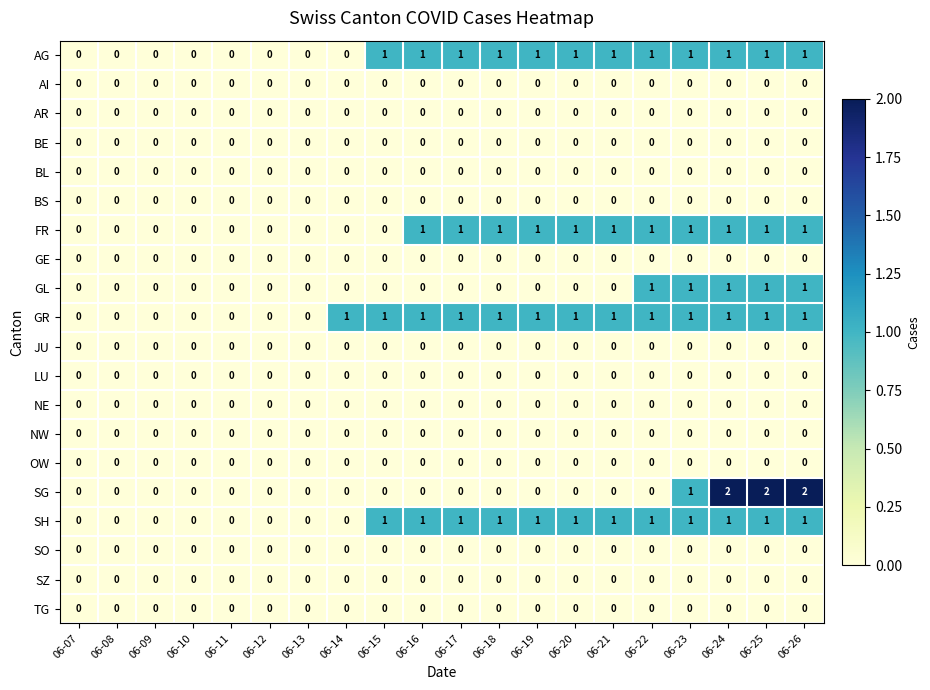

What is the maximum value shown in the chart?

2